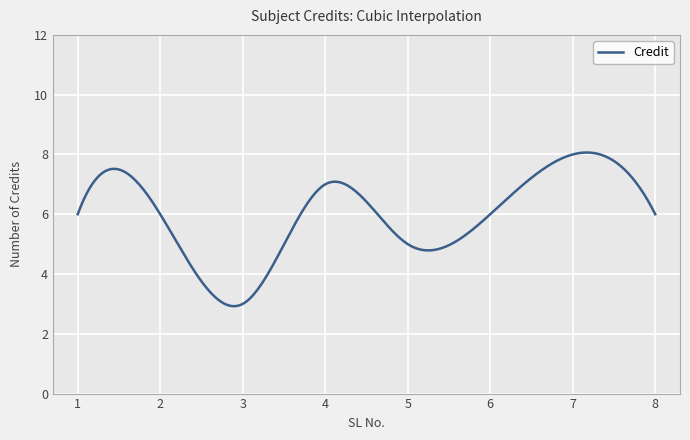

What is the difference between the maximum and second lowest values?

5.1